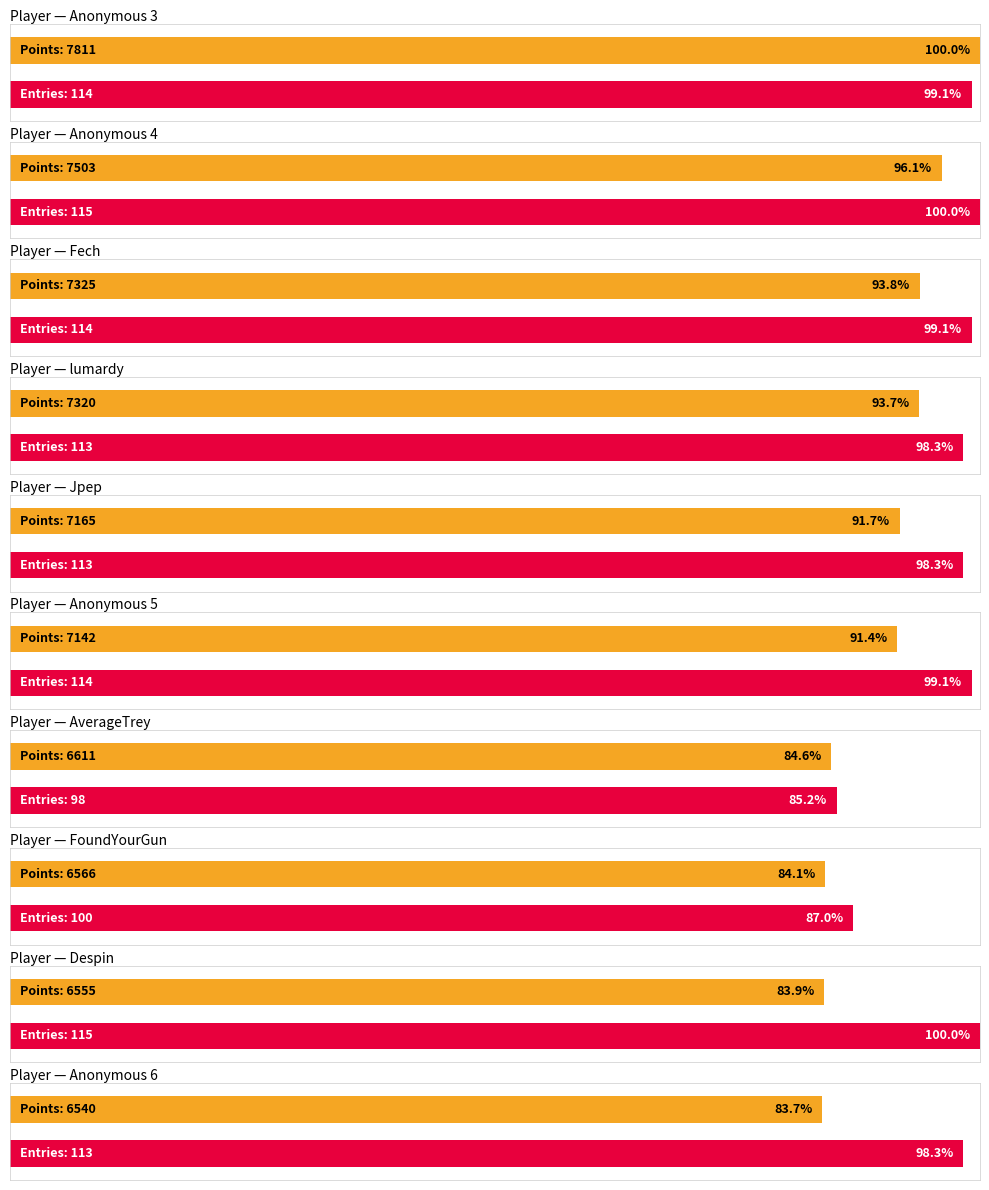

Which label corresponds to the smallest value in the chart?

AverageTrey